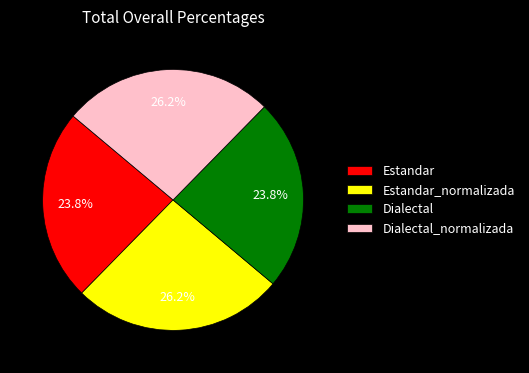

Approximately how many times larger is the value at Dialectal compared to Estandar?

1.0